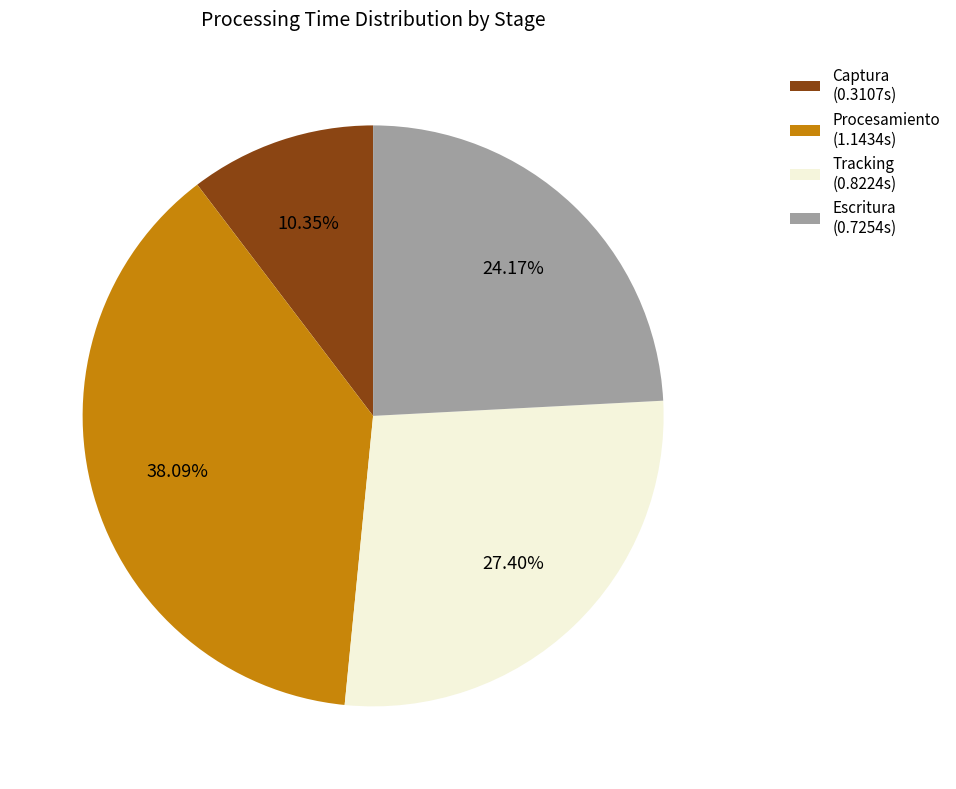

What percentage is the Captura slice, to the nearest percent?

10%